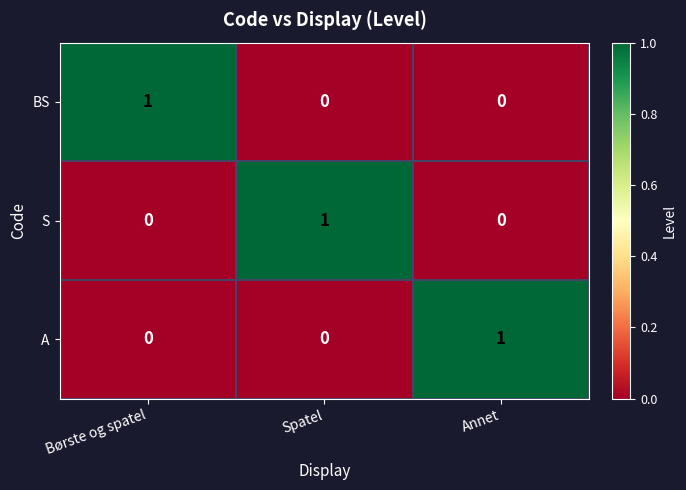

At how many categories does at least one series exceed 0?

3